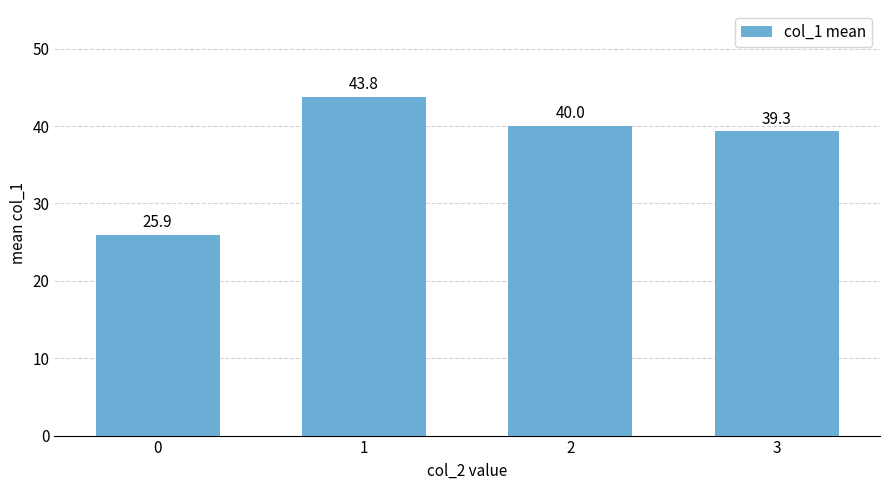

At which label does the data first exceed 40?

1